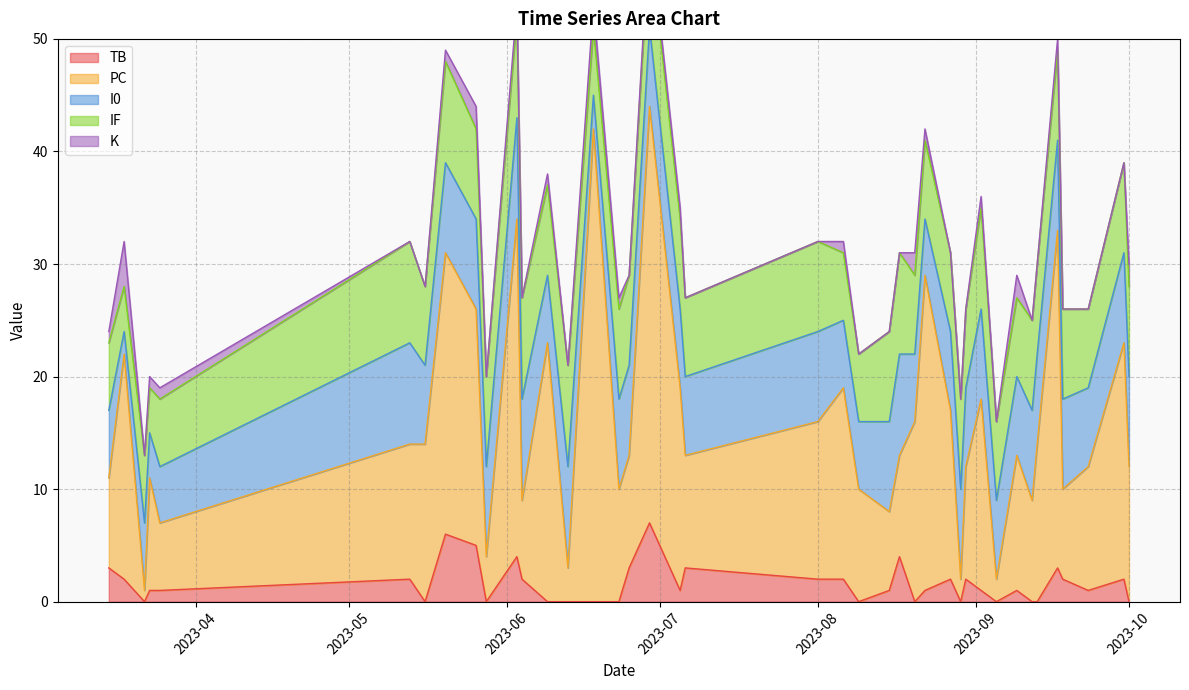

Between 2023-10-01 and 2023-06-09, which is larger?

2023-10-01